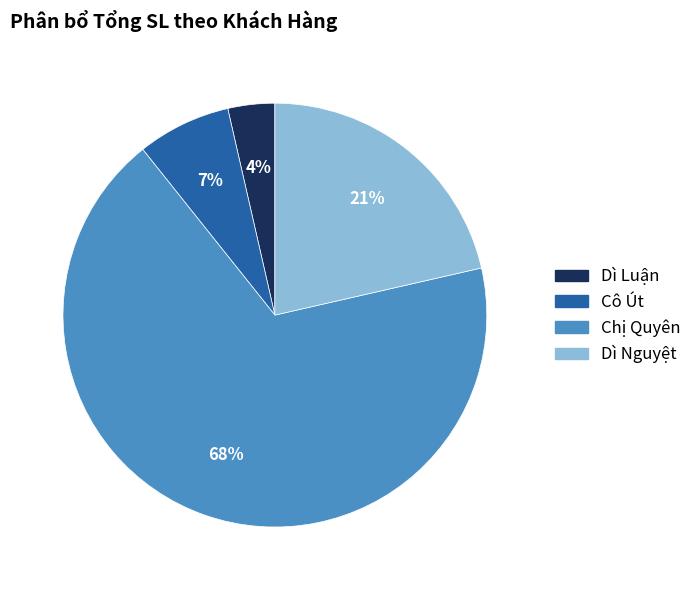

To the nearest percent, what is the difference between the largest and smallest slice percentages?

64%